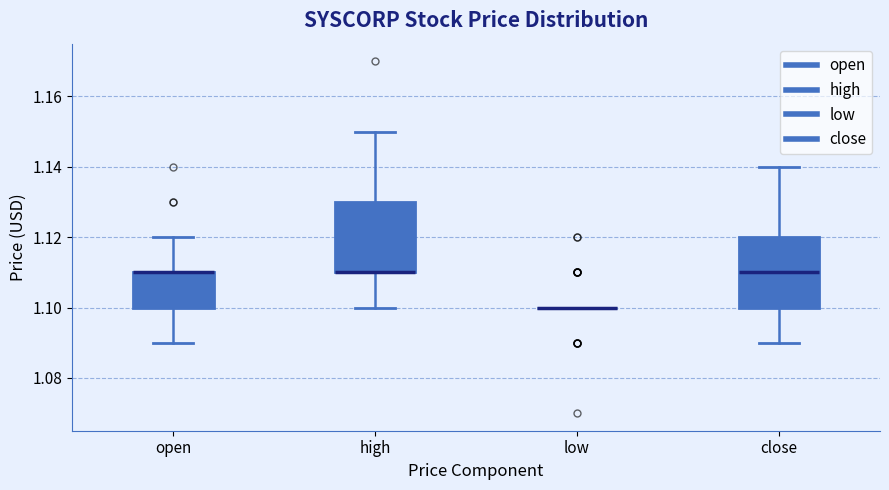

Reading left to right, transcribe this box plot: for each box, give where its median line is, the range the box spans, and where its two whiskers end, as read against the y-axis. The values are not printed on the chart, so give them approximately, as read against the axis.

open: median 1.11 (drawn on the box's upper edge), box 1.10 to 1.11, whiskers 1.09 to 1.12
high: median 1.11 (drawn on the box's lower edge), box 1.11 to 1.13, whiskers 1.10 to 1.15
low: box collapsed to a line at 1.10, whiskers 1.10 to 1.10
close: median 1.11, box 1.10 to 1.12, whiskers 1.09 to 1.14